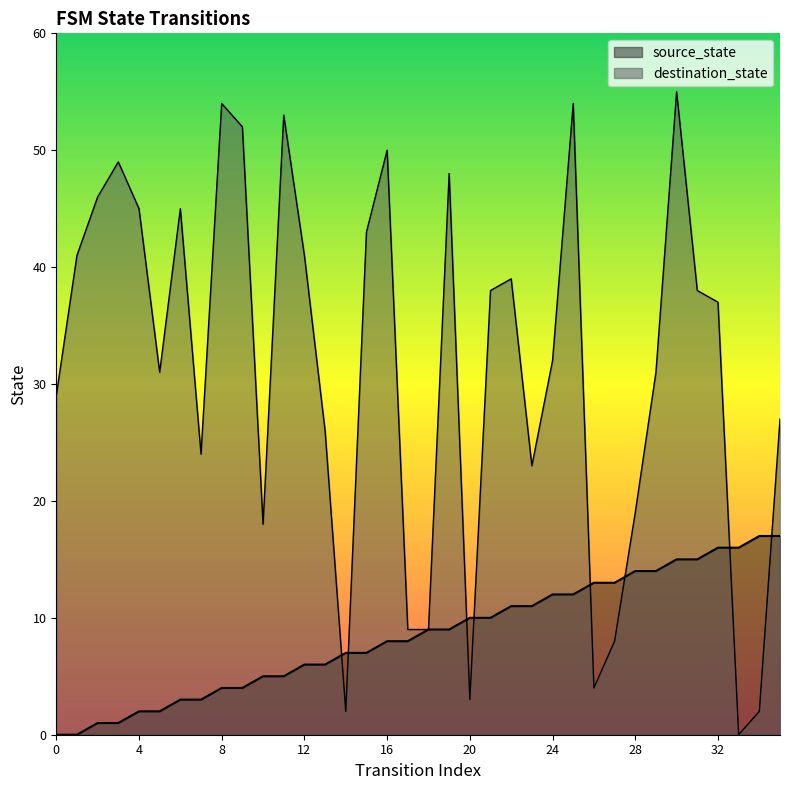

What is the difference between the second highest and second lowest values in the destination_state series?

52